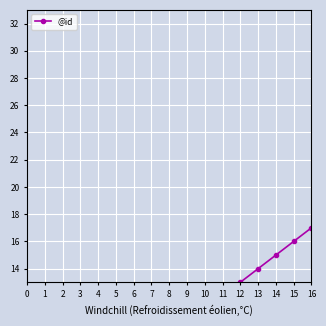

What is the average value?

9